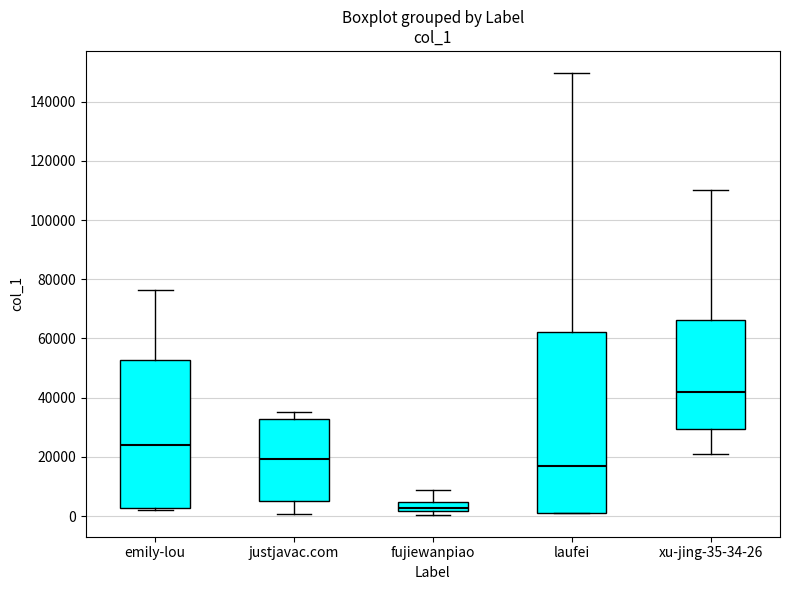

Comparing the boxes themselves (not the whiskers), which one is the tallest?

laufei